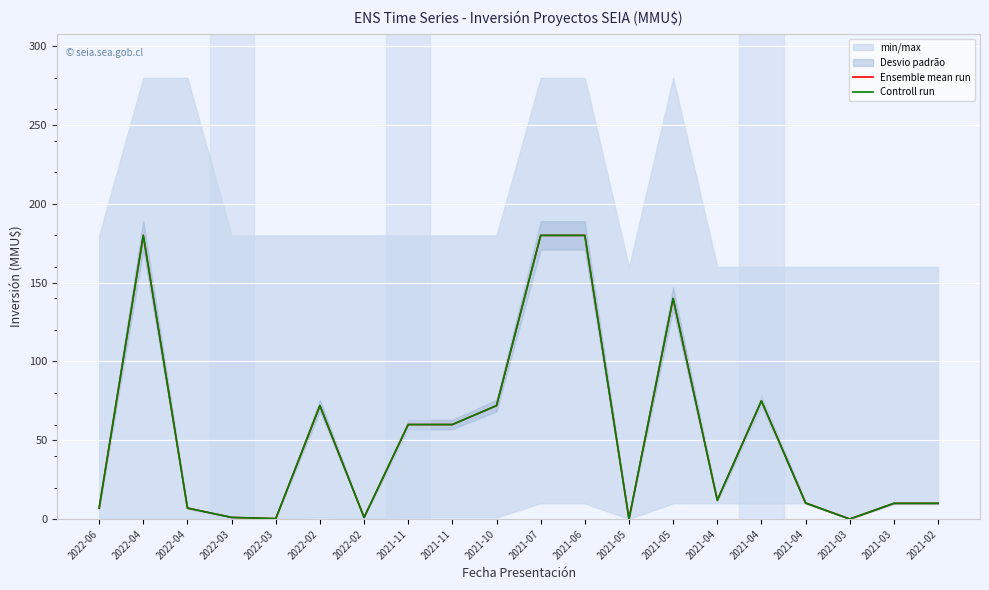

Where is the first local maximum for Ensemble mean run?

2022-04